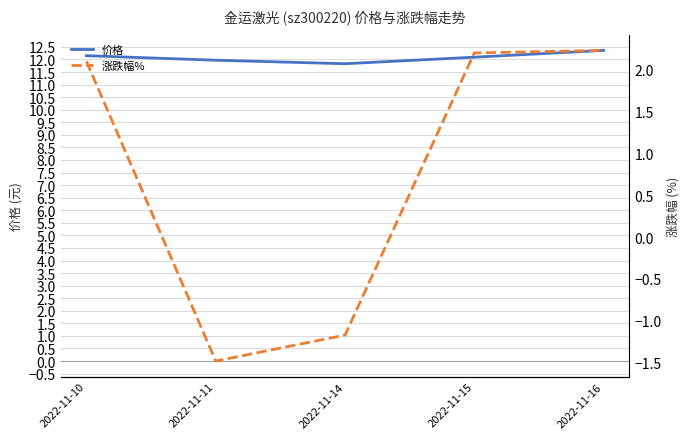

True or false: 涨跌幅% has a value of 0.8 at 2022-11-15.

False